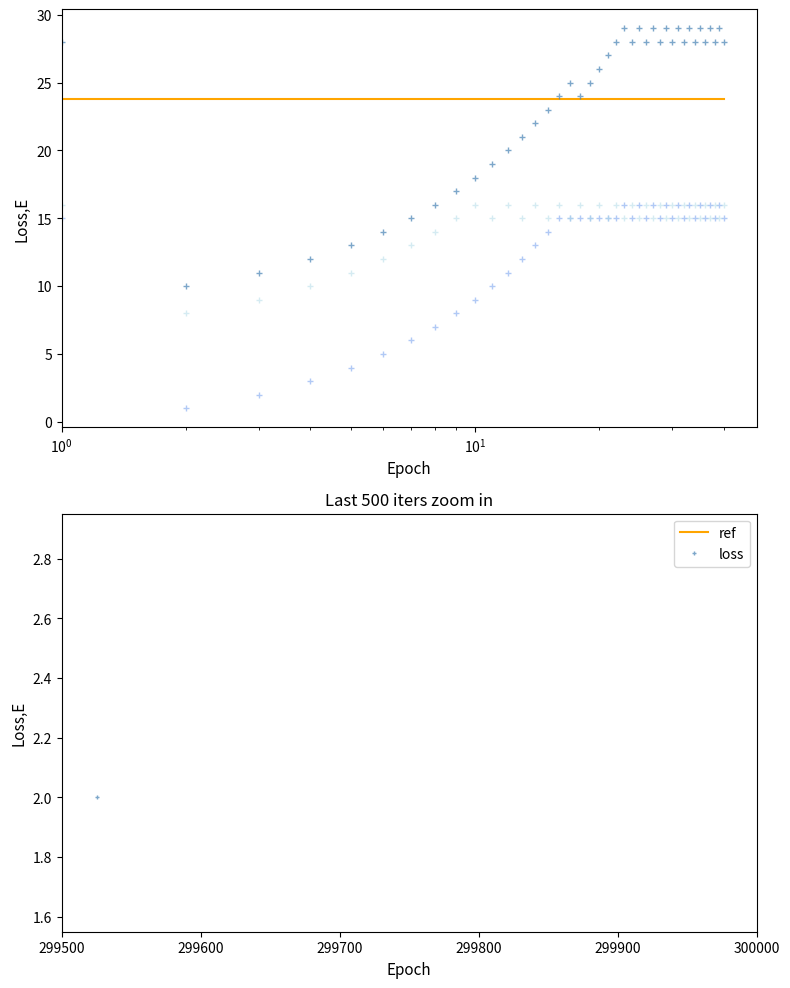

What is the minimum value shown in the chart?

1.0